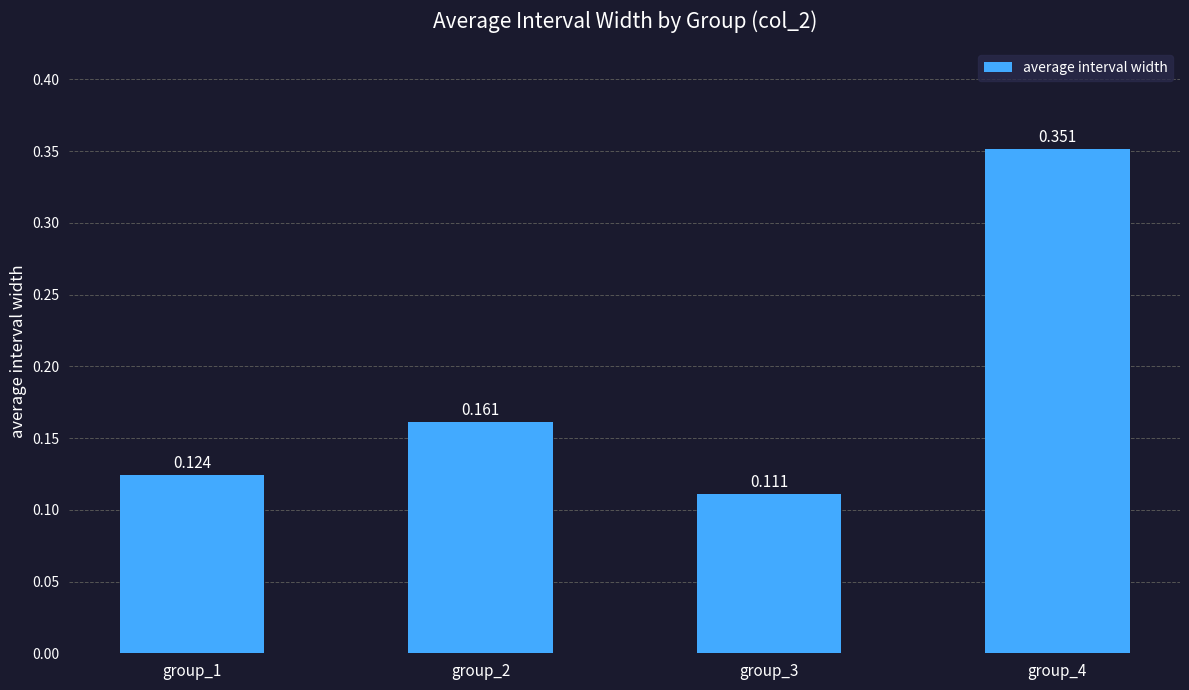

Reading left to right, what are all the values shown in this chart?

0.1	0.2	0.1	0.4